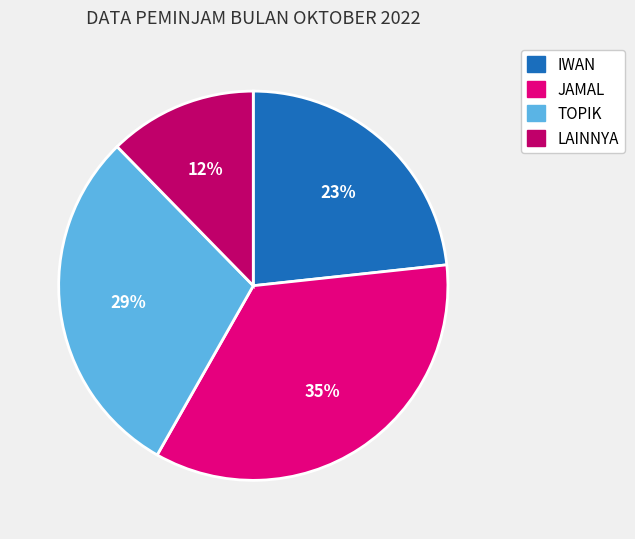

What is the smallest slice in the pie chart?

LAINNYA